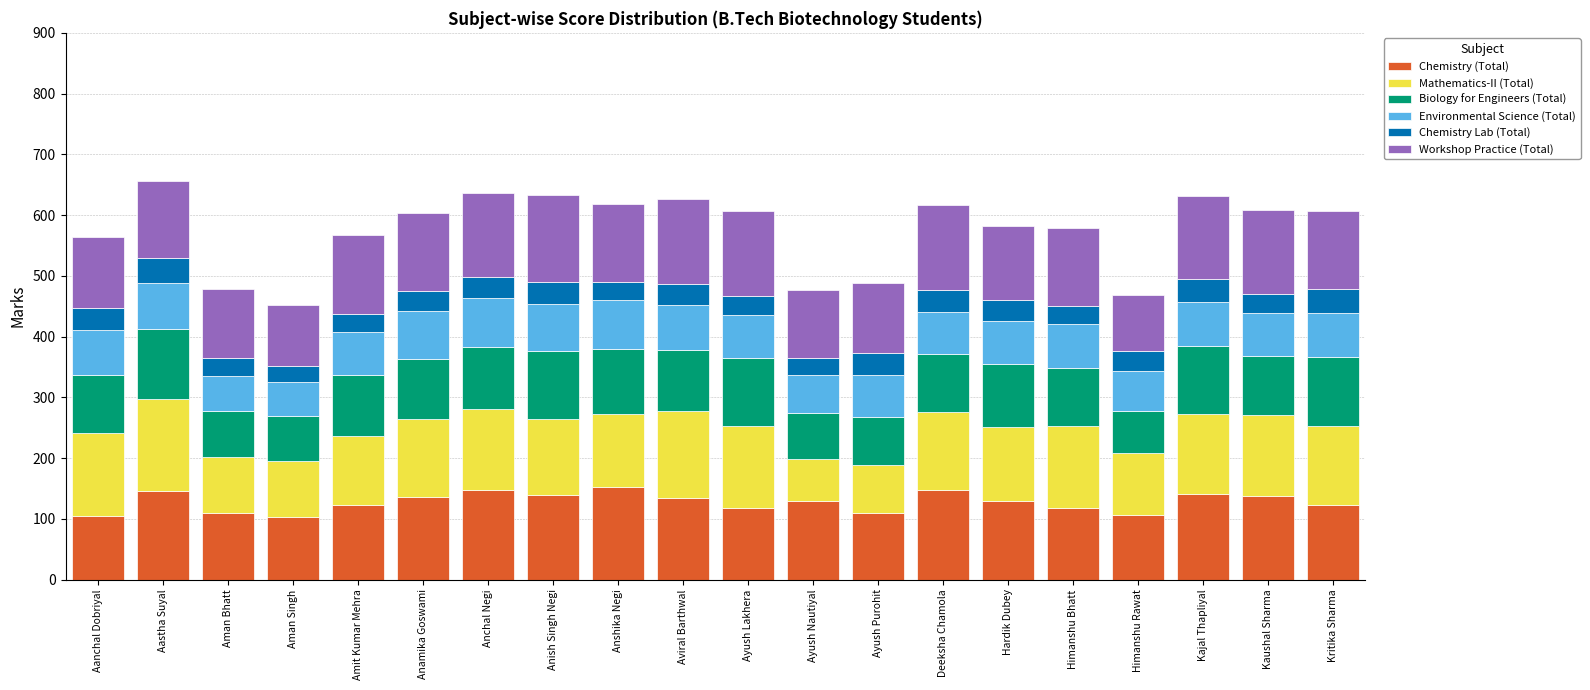

What is the total value across all series at Aman Singh?

452